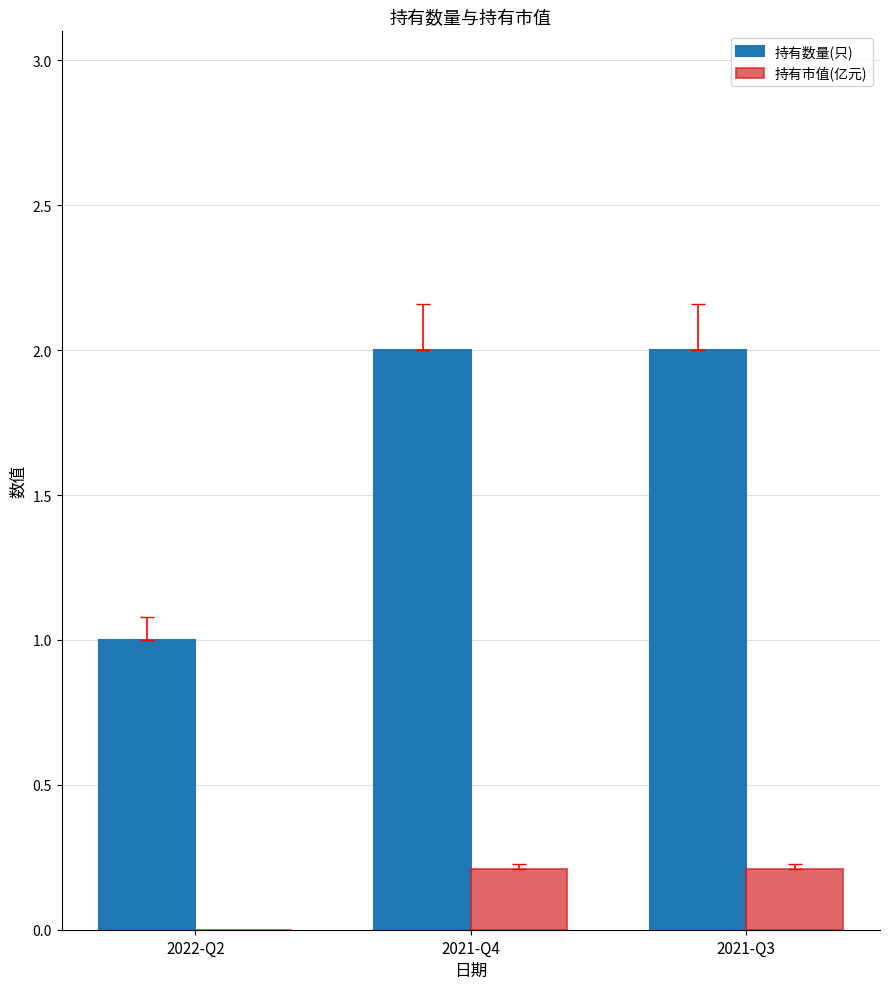

What are all the series names shown in the legend?

持有数量(只), 持有市值(亿元)